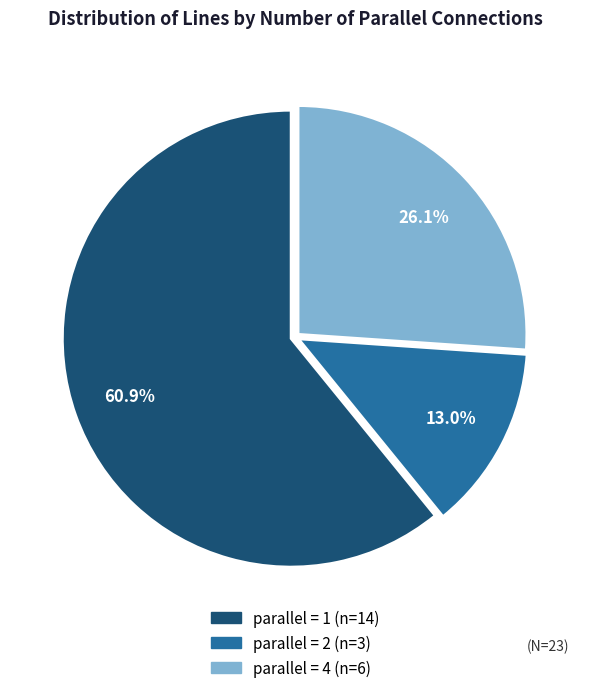

To the nearest percent, what is the difference between the largest and smallest slice percentages?

48%